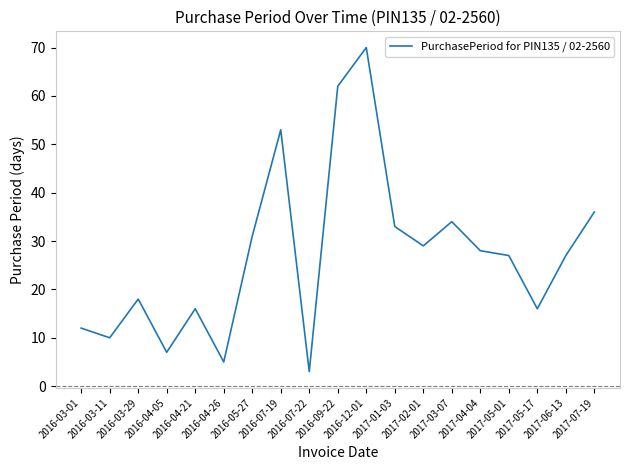

Does the chart display data point markers on the line(s)?

No